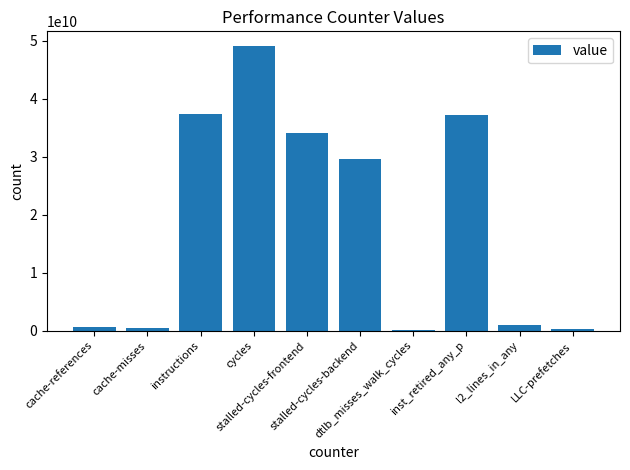

What is the difference between the maximum and minimum values?

48990838493